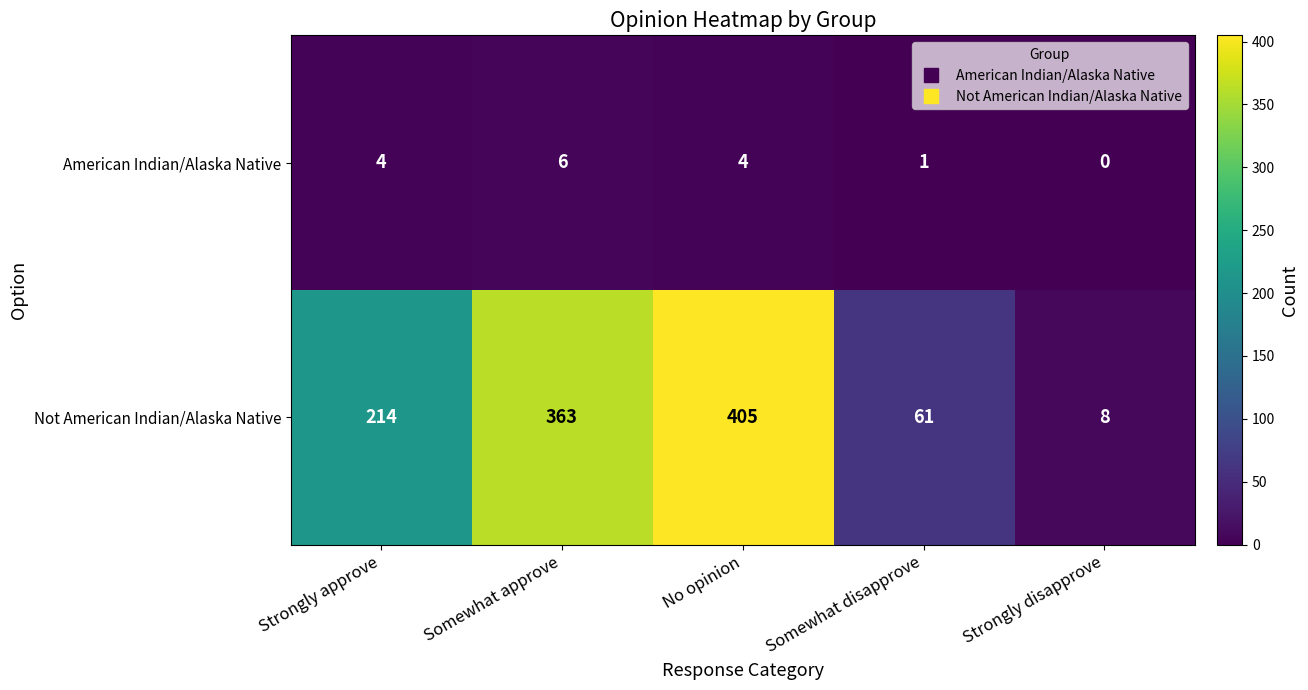

True or false: Not American Indian/Alaska Native has a value of 100 at Strongly approve.

False